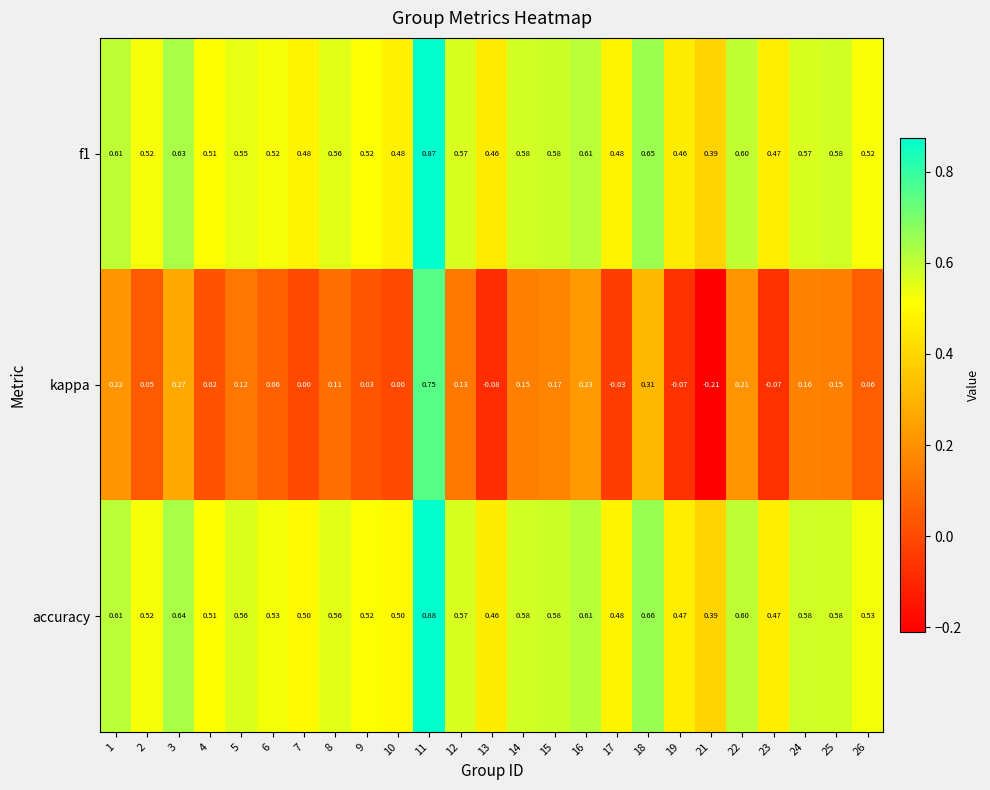

Which series has the largest total across all categories?

accuracy